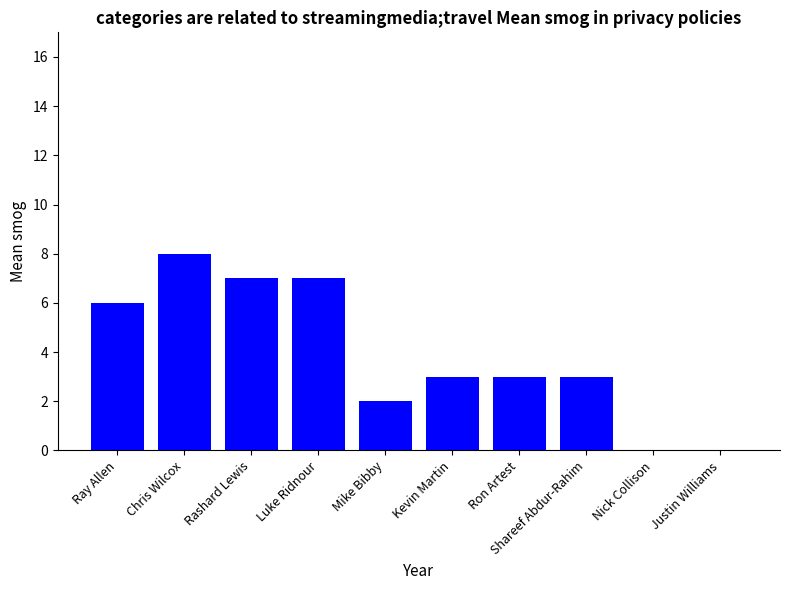

How many series are shown in this chart?

1